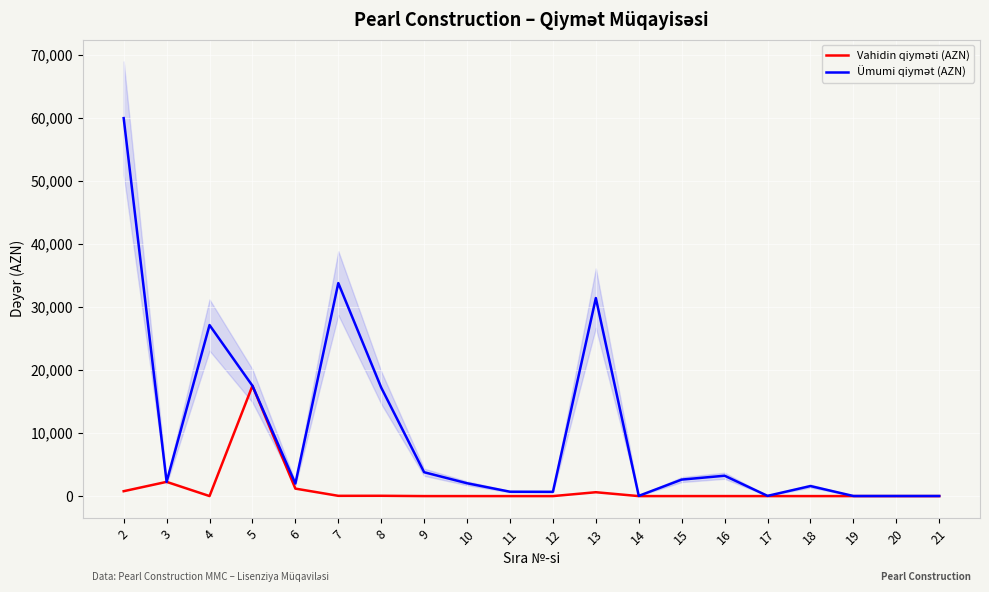

Which series has the widest spread of values?

Ümumi qiymət (AZN)